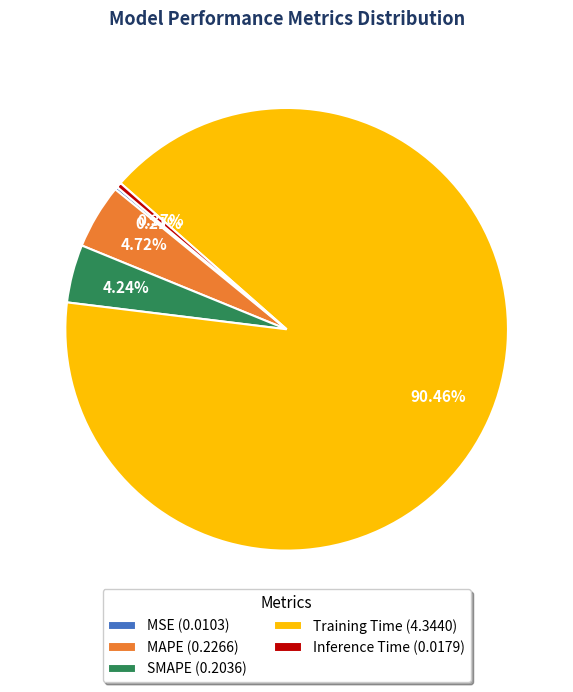

Which has a higher value, Inference Time (0.0179) or MAPE (0.2266)?

MAPE (0.2266)